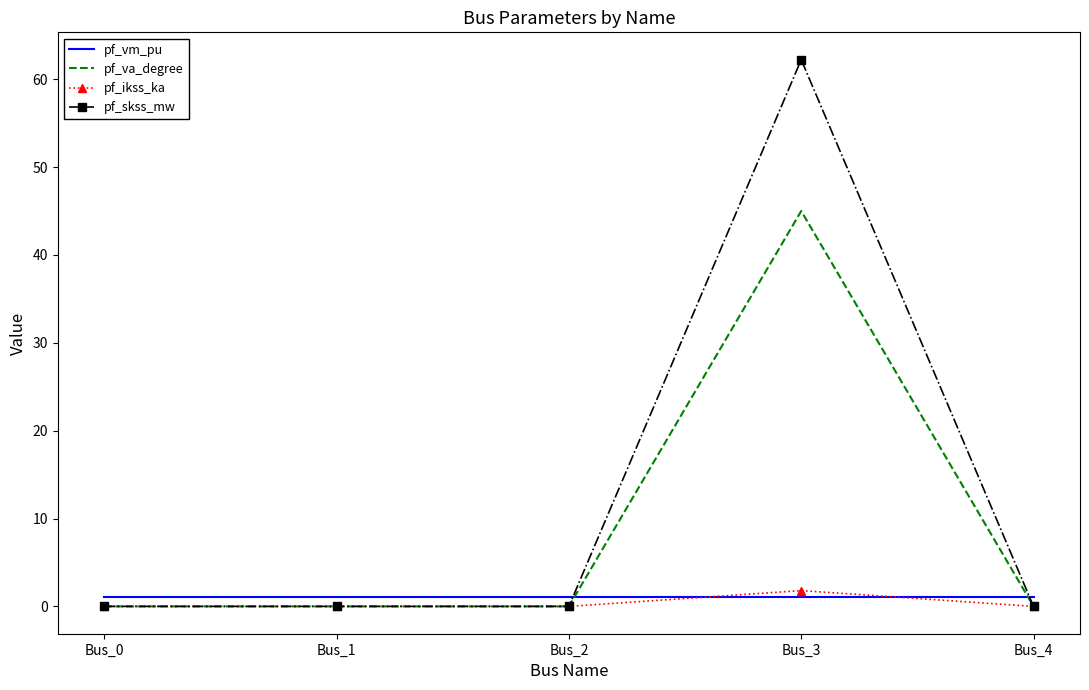

Which series ends up on top after the final intersection of pf_vm_pu and pf_va_degree?

pf_vm_pu